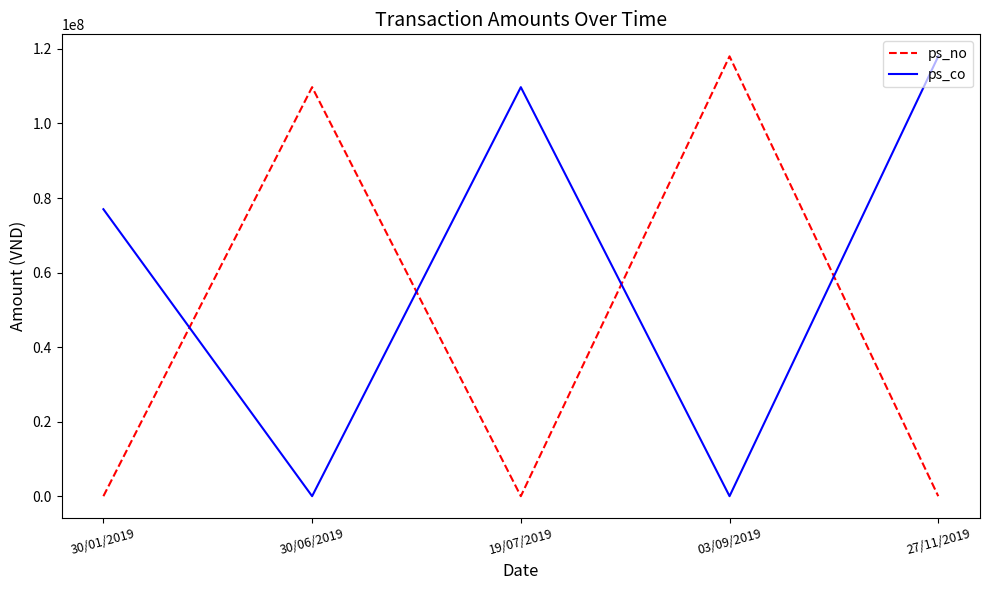

What is the average value of the ps_co series?

60954000